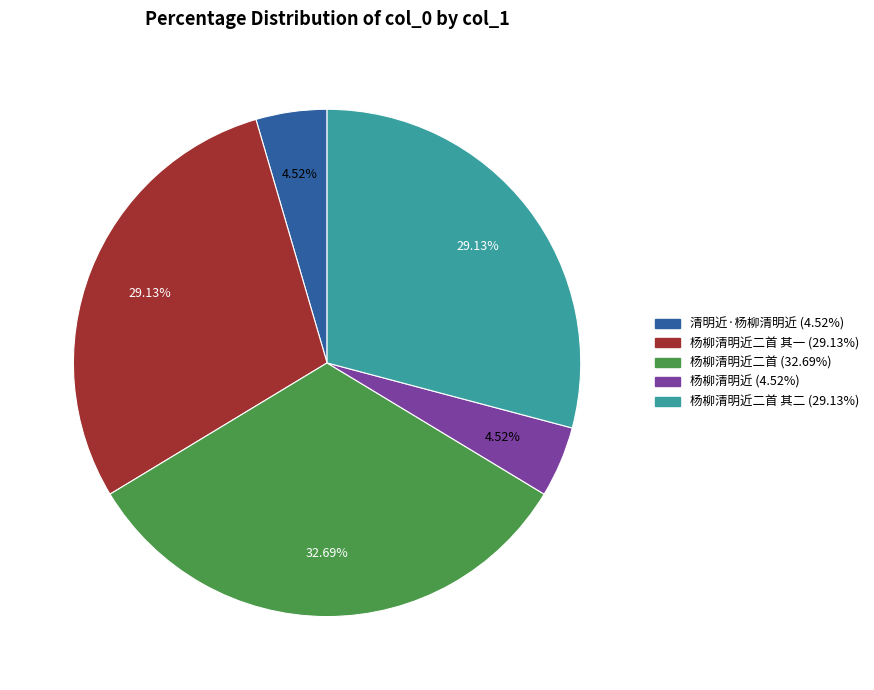

How many slices are in this pie chart?

5